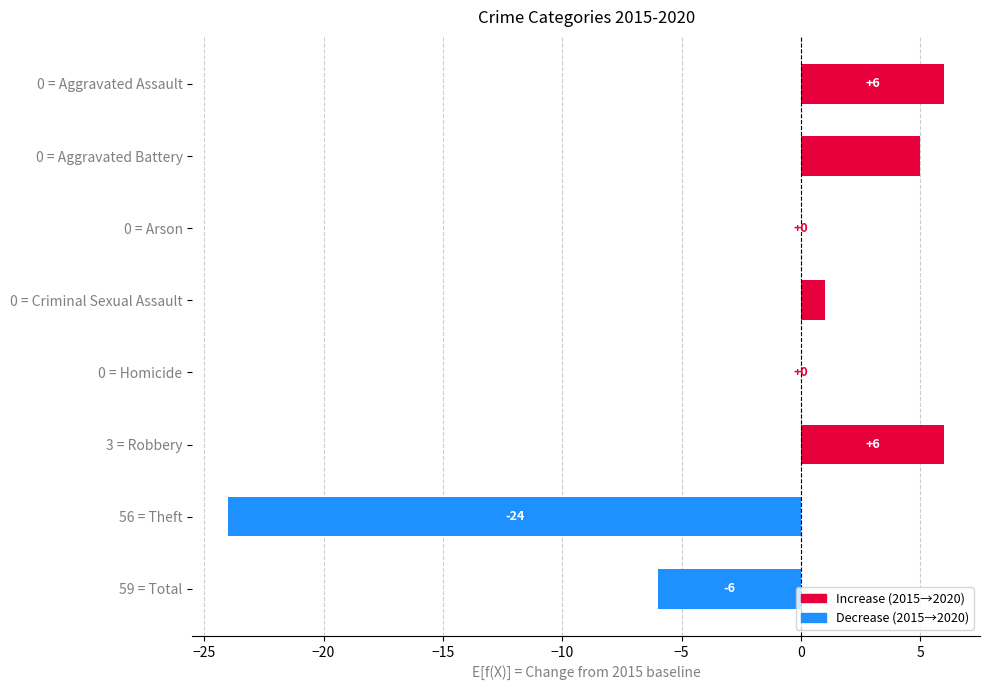

Count the number of data series in this chart.

1